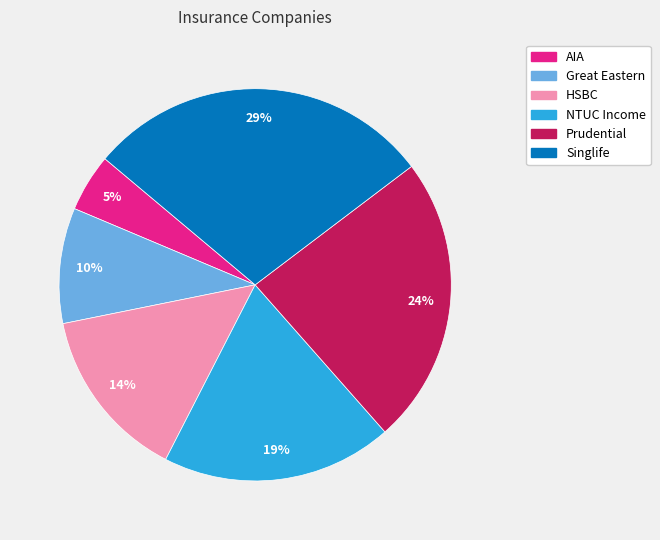

What is the ratio of the value at Great Eastern to the value at Singlife?

0.3